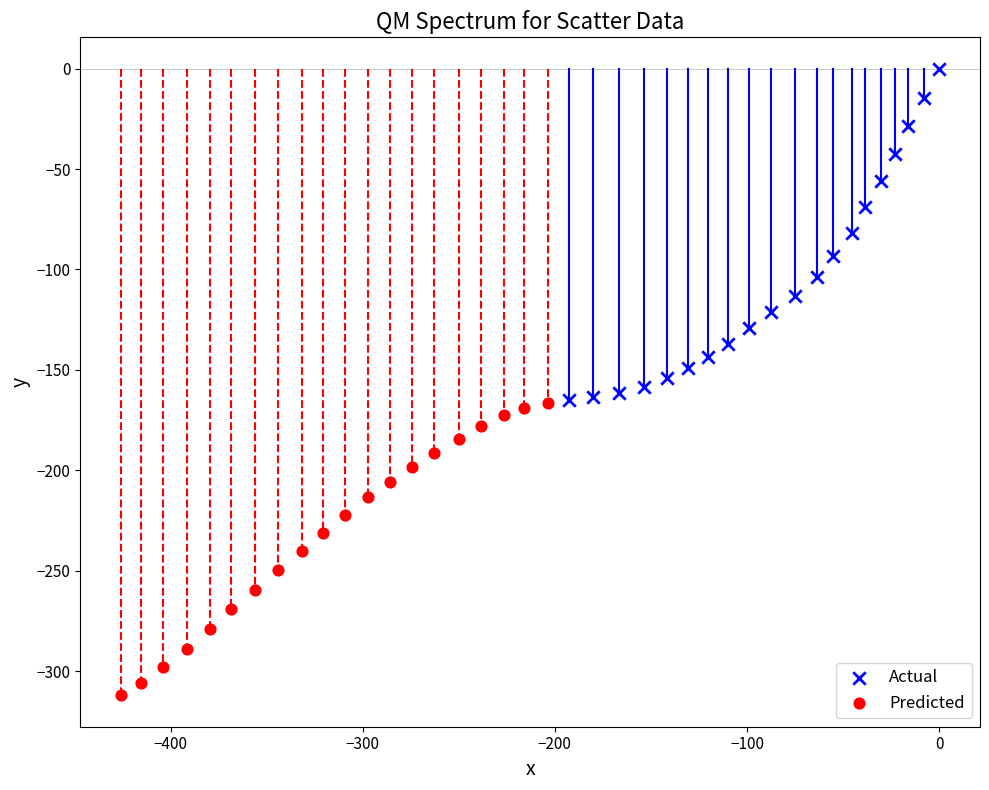

Which series contains the lowest Y value?

Predicted